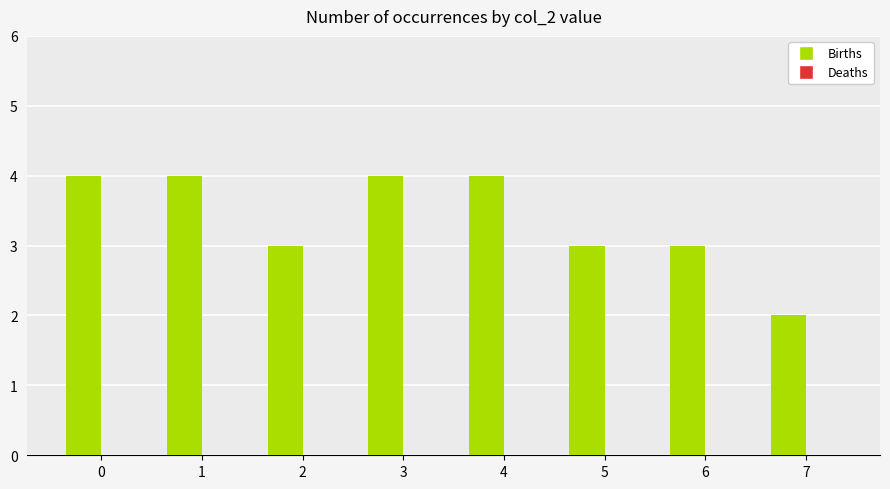

Approximately how many times larger is the value at 5 compared to 6?

1.0